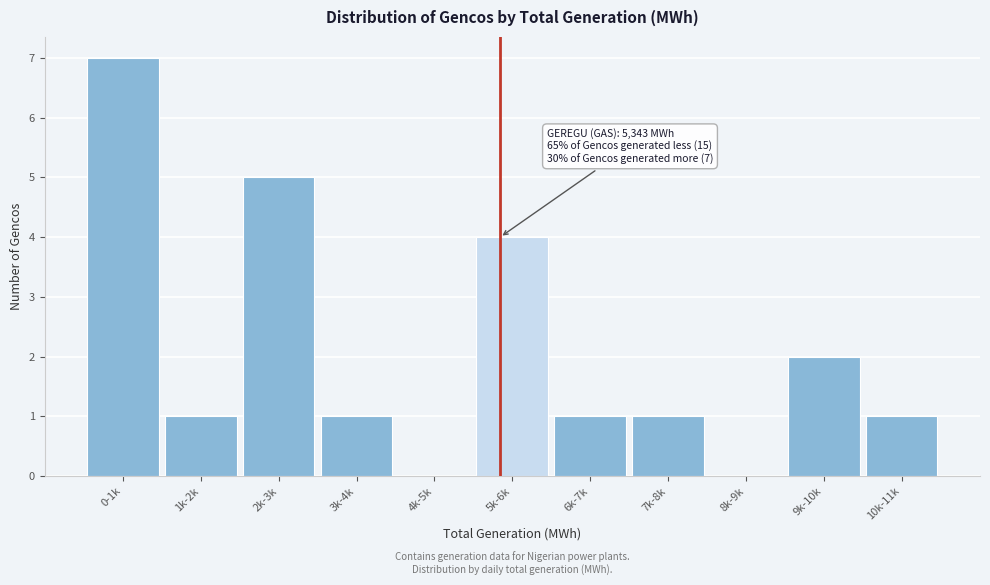

Reading right to left, what are all the values shown in this chart?

10k-11k=1	9k-10k=2	8k-9k=0	7k-8k=1	6k-7k=1	5k-6k=4	4k-5k=0	3k-4k=1	2k-3k=5	1k-2k=1	0-1k=7